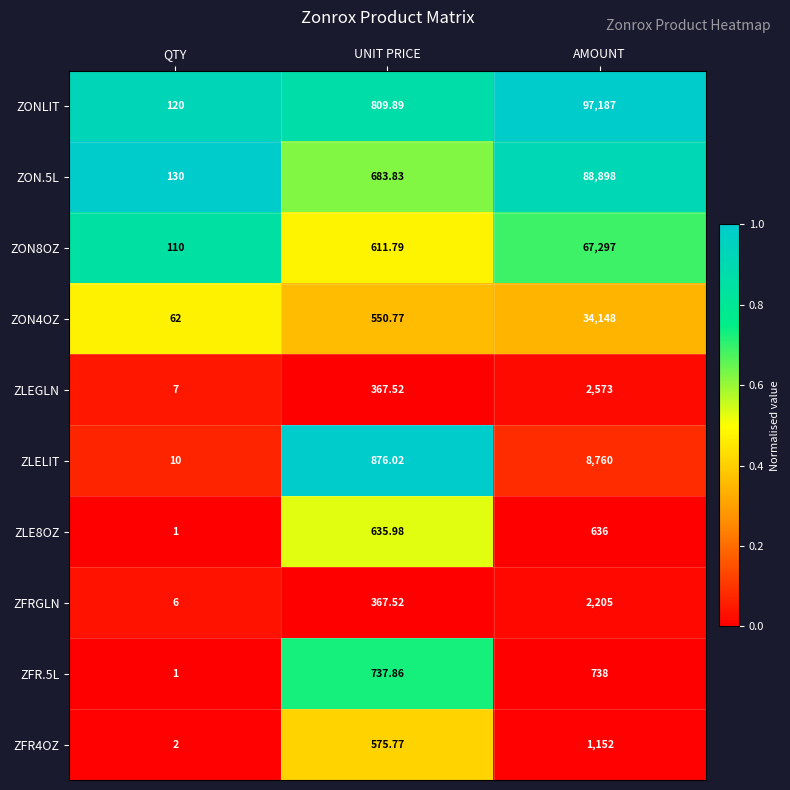

List the labels in order of ZON4OZ value, largest first.

AMOUNT, UNIT PRICE, QTY